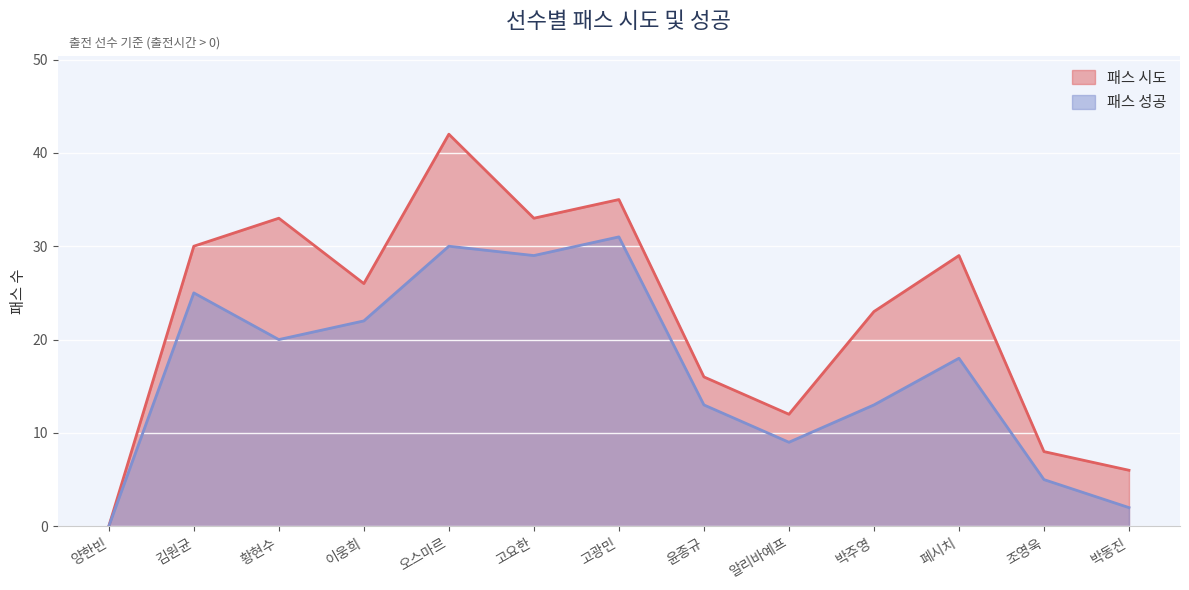

Which category has the highest value across all series?

오스마르